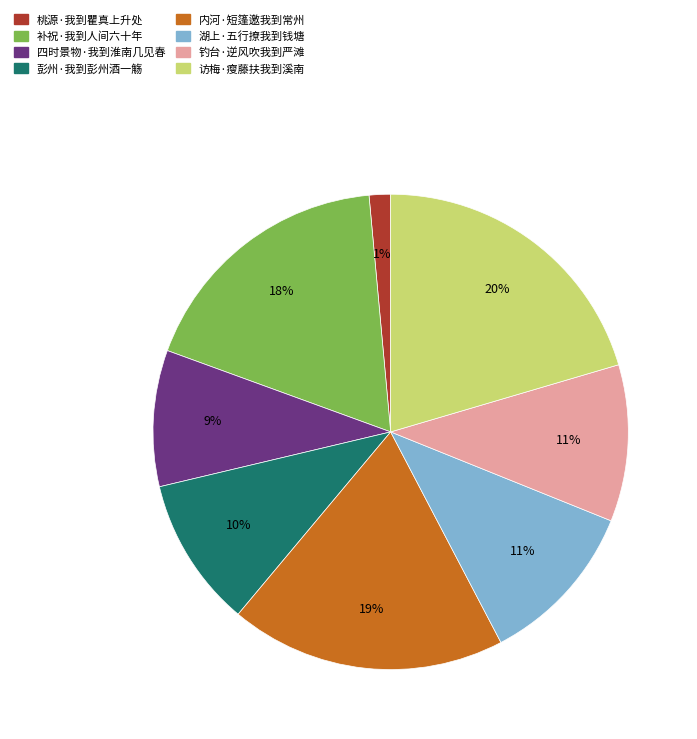

How many slices are in this pie chart?

8